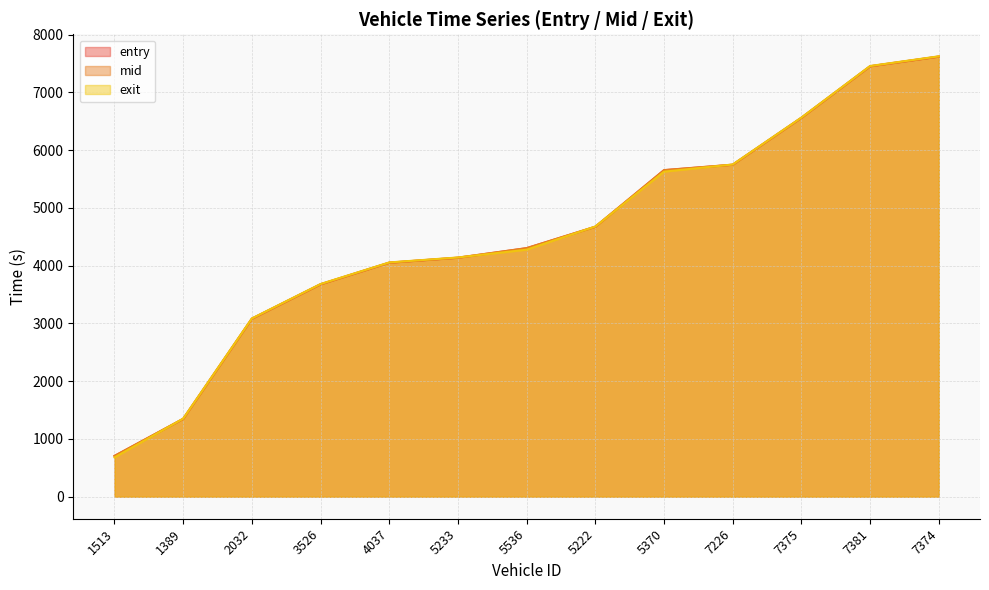

Which series changed the most between 1513 and 5233?

exit